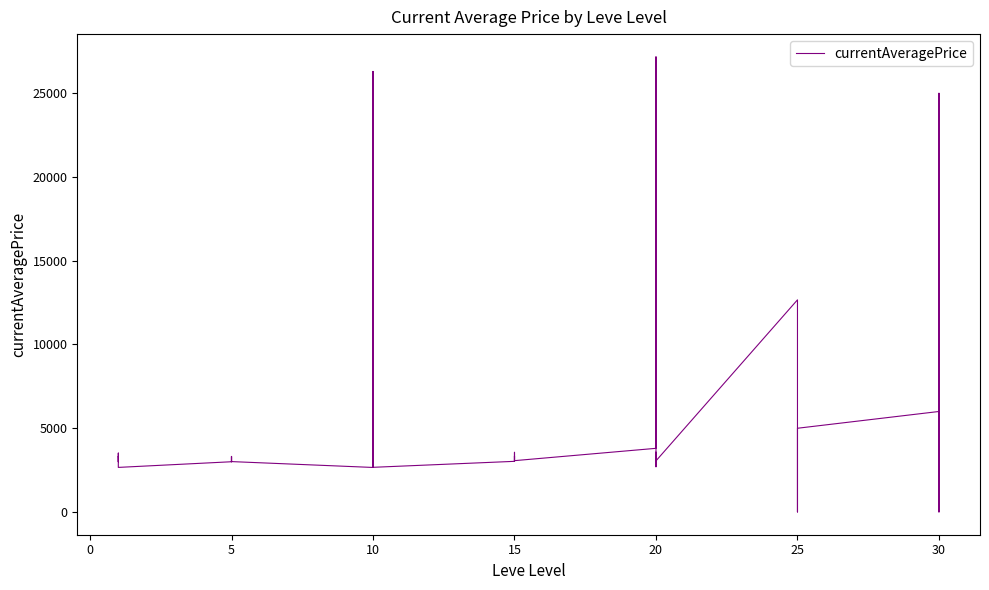

What is the sum of the values at 10 and 20?

5366